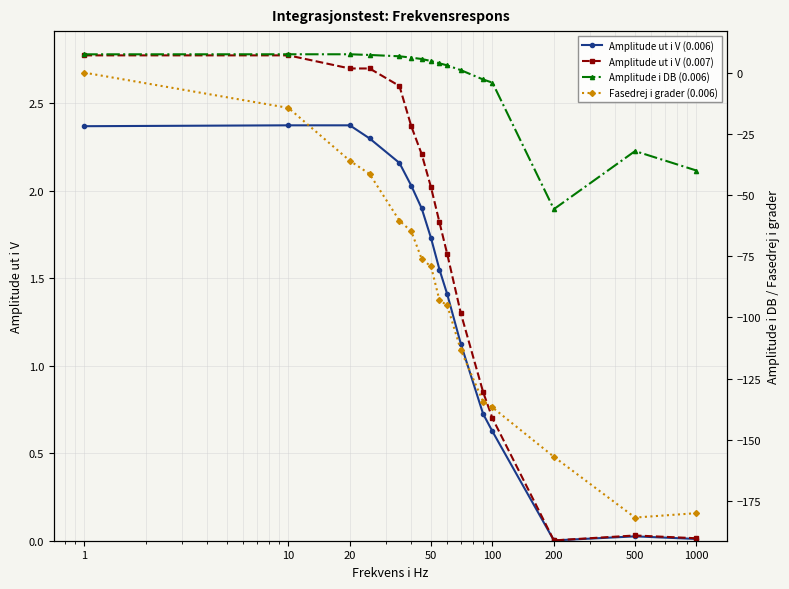

What is the smallest value displayed?

-181.8